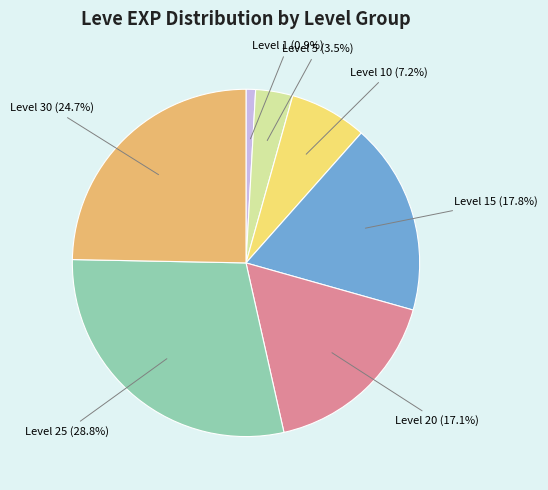

Is there a majority slice in this chart?

No